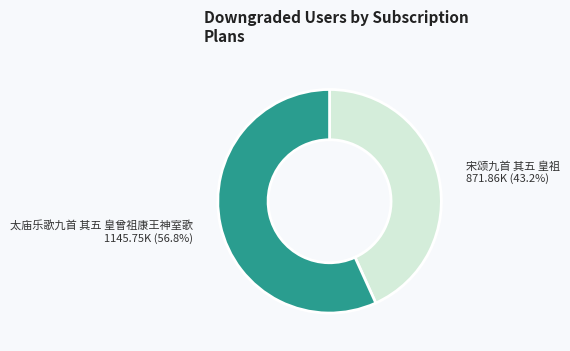

Combined, what portion of the pie is 太庙乐歌九首 其五 皇曾祖康王神室歌 and 宋颂九首 其五 皇祖?

100.0%